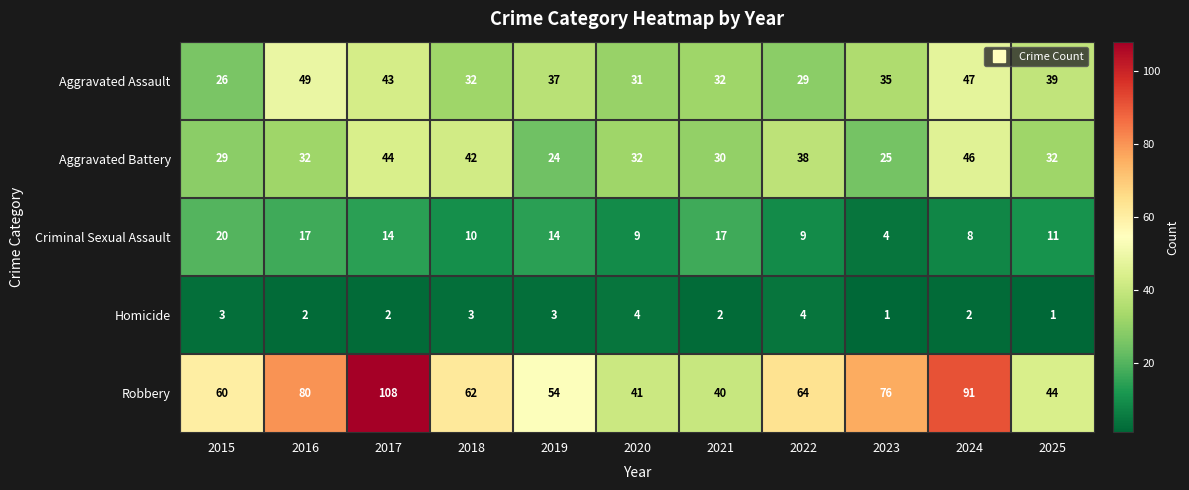

At how many categories does at least one series exceed 34?

11